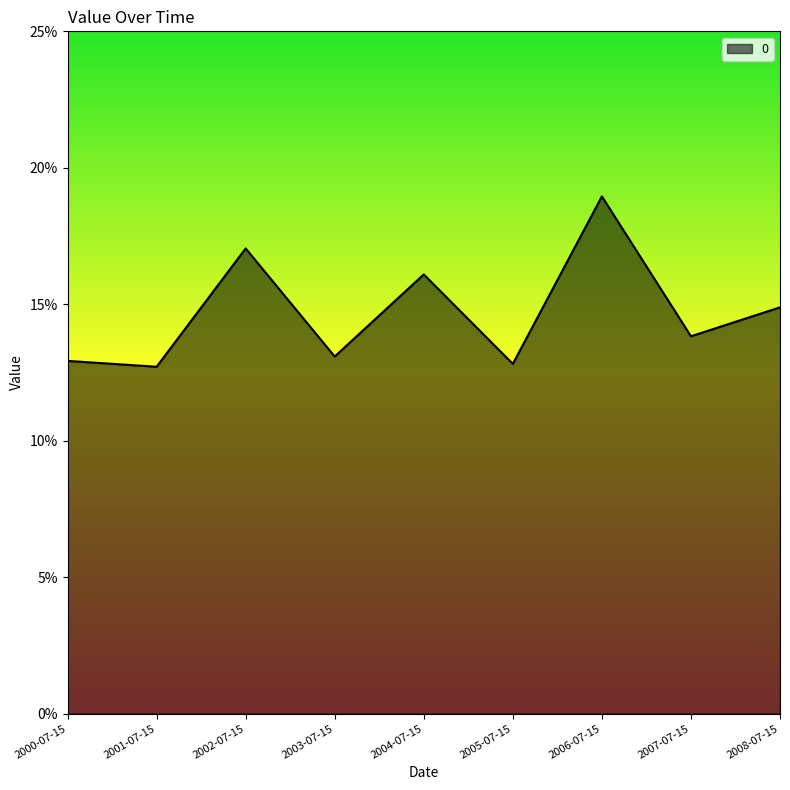

What is the sum of all values?

1.3